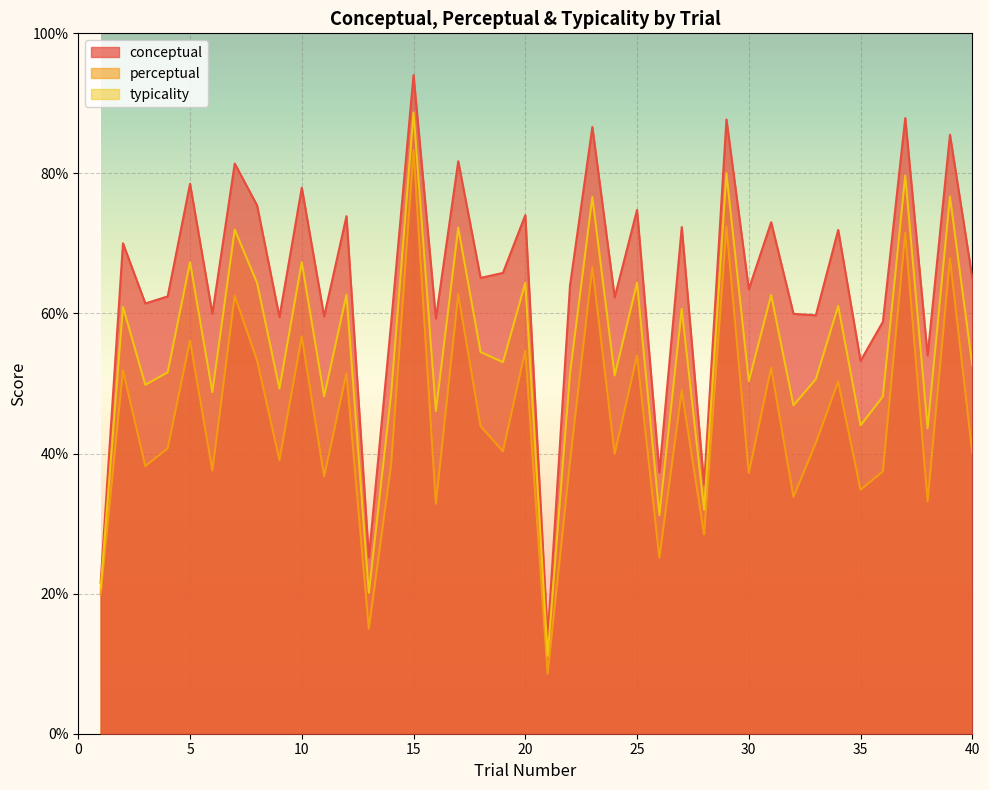

How many lines are shown in the chart?

3